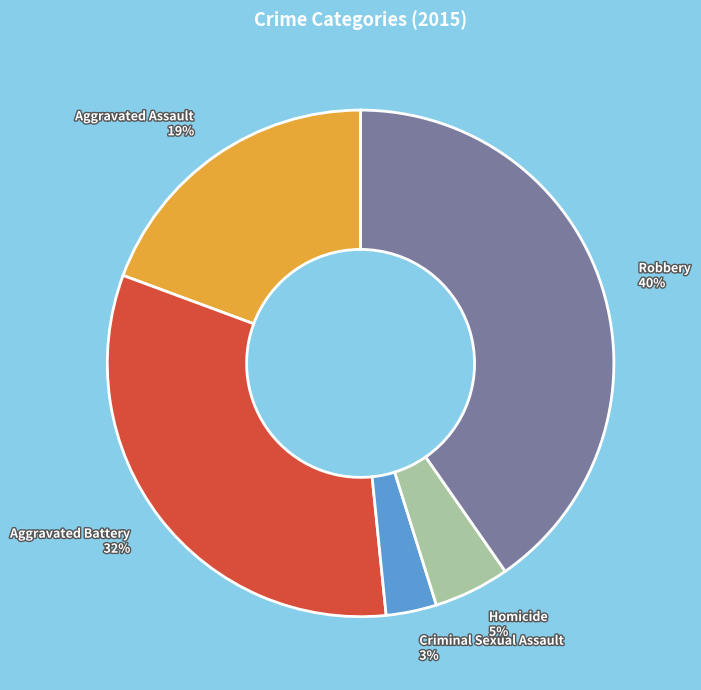

What percentage is the Homicide slice, to the nearest percent?

5%